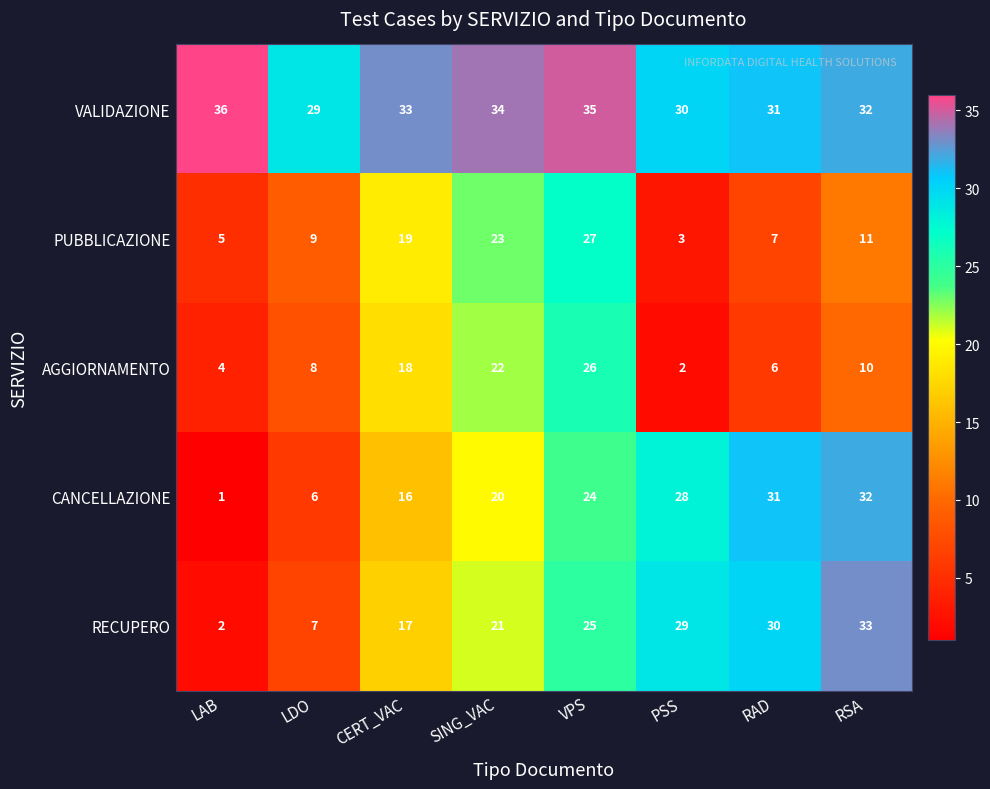

What is the sum of the PUBBLICAZIONE values at CERT_VAC and VPS?

46